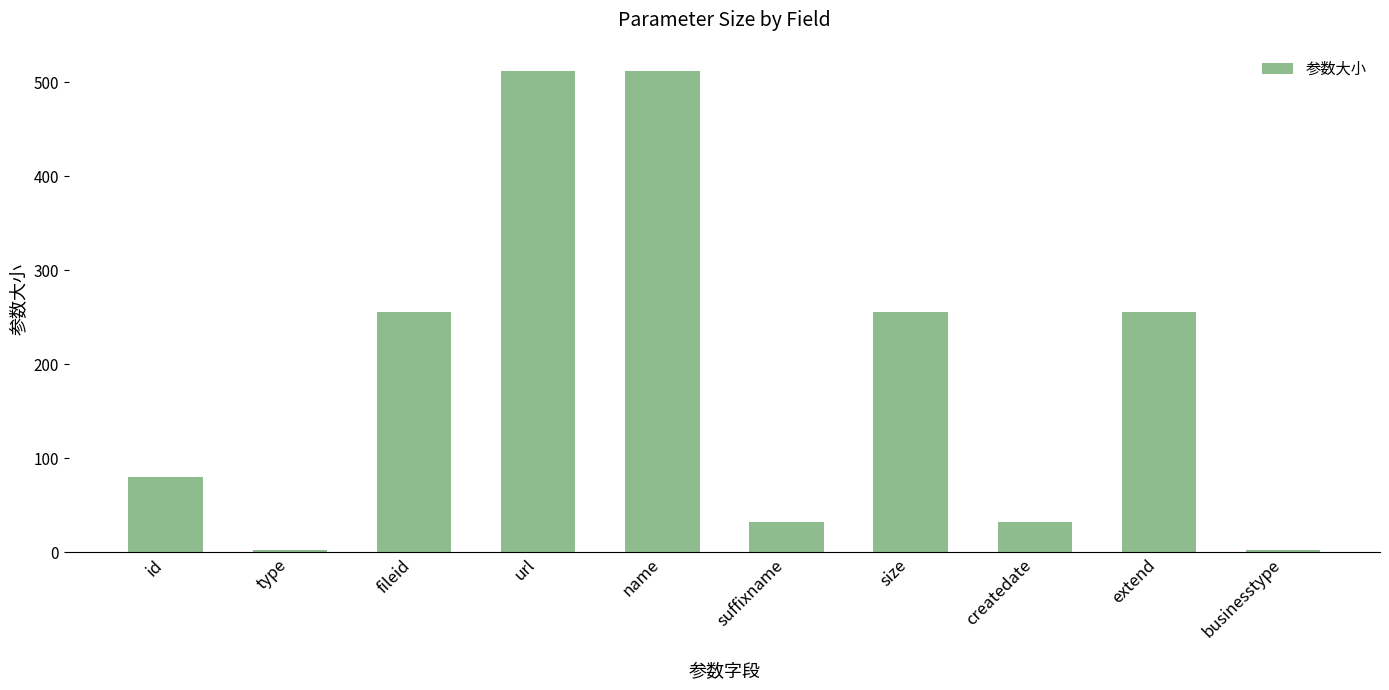

What is the change in value from id to suffixname?

-48